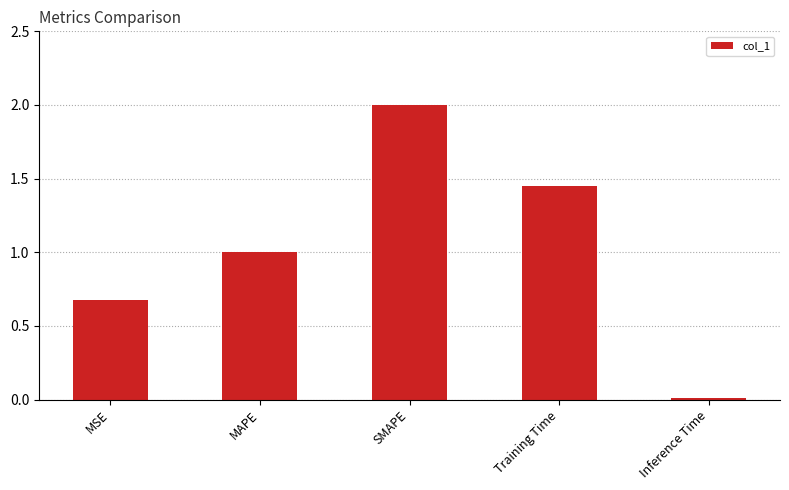

How many data points does each series have?

5